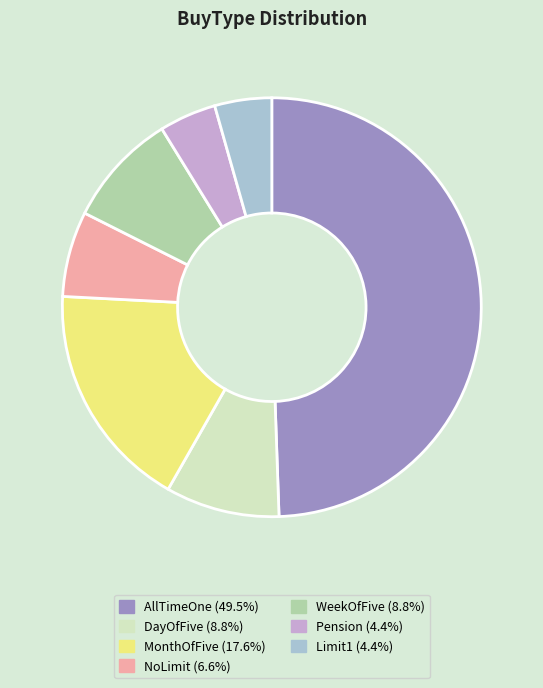

What is the largest slice in the pie chart?

AllTimeOne